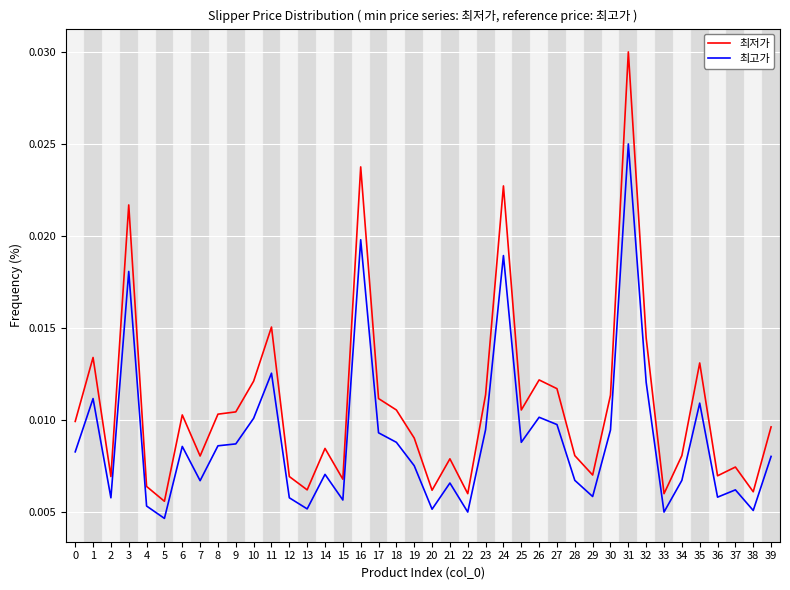

At 24, list the series in order from largest to smallest.

최저가, 최고가